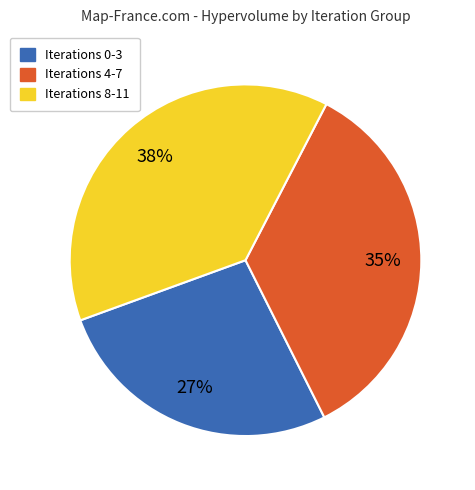

Which slice is the largest?

Iterations 8-11